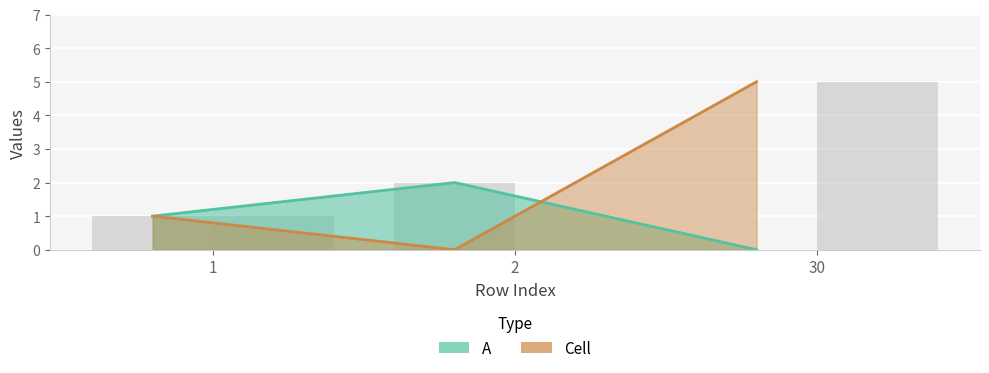

List the series in order of their overall mean, highest first.

Cell, A